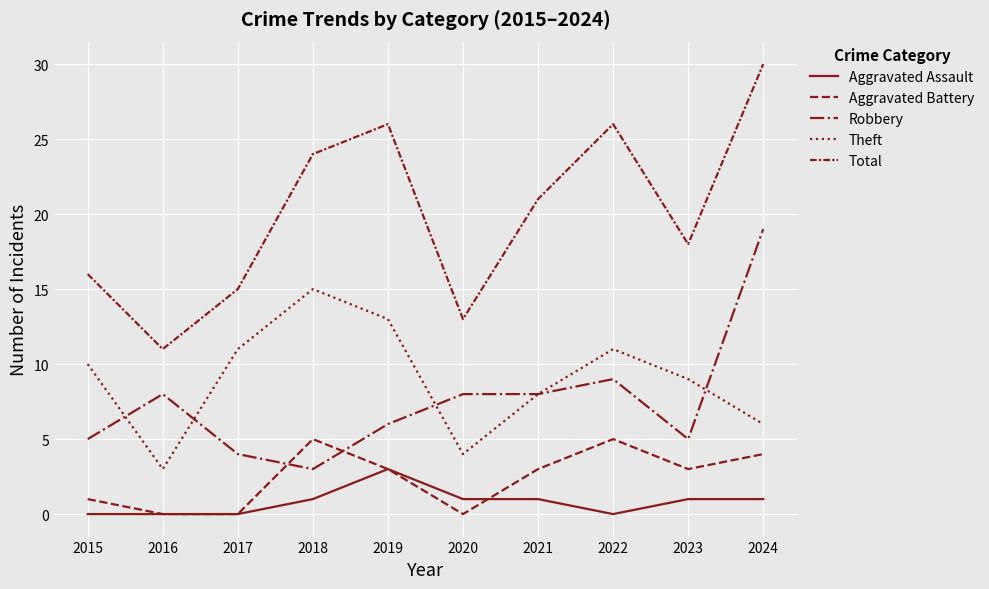

True or false: Aggravated Battery has more than 0 points higher than both neighbors.

True